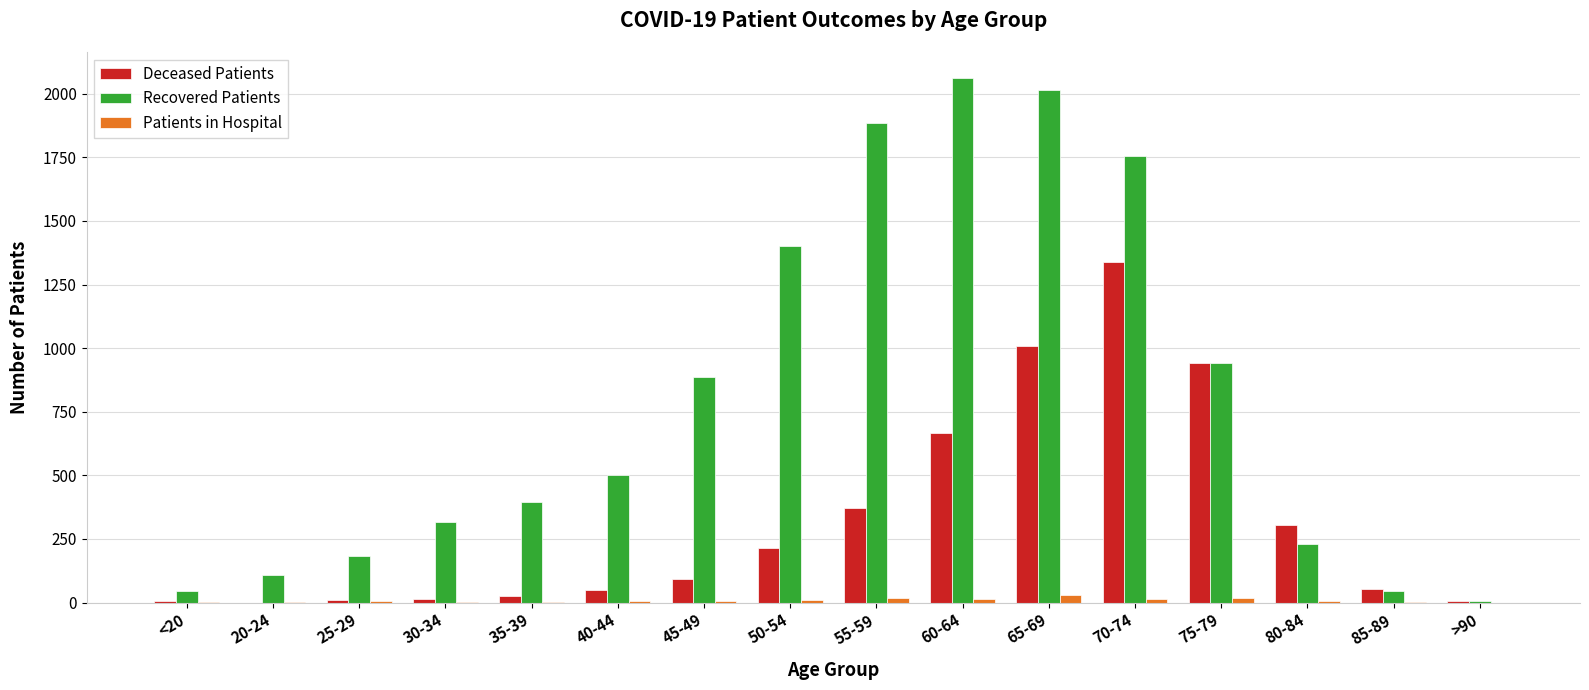

Which category has the highest value across all series?

60-64